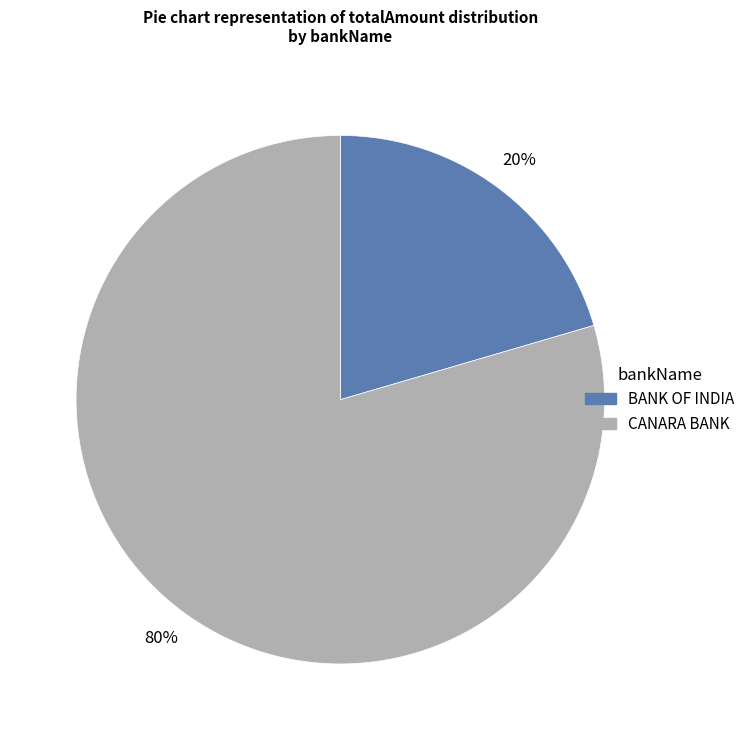

The CANARA BANK slice represents 80% of the pie. True or false?

True